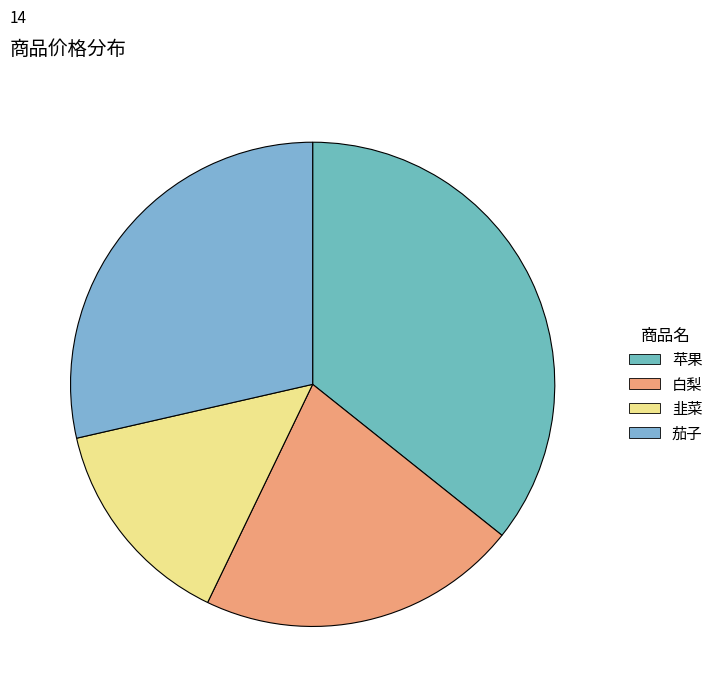

Count the number of slices in the pie.

4